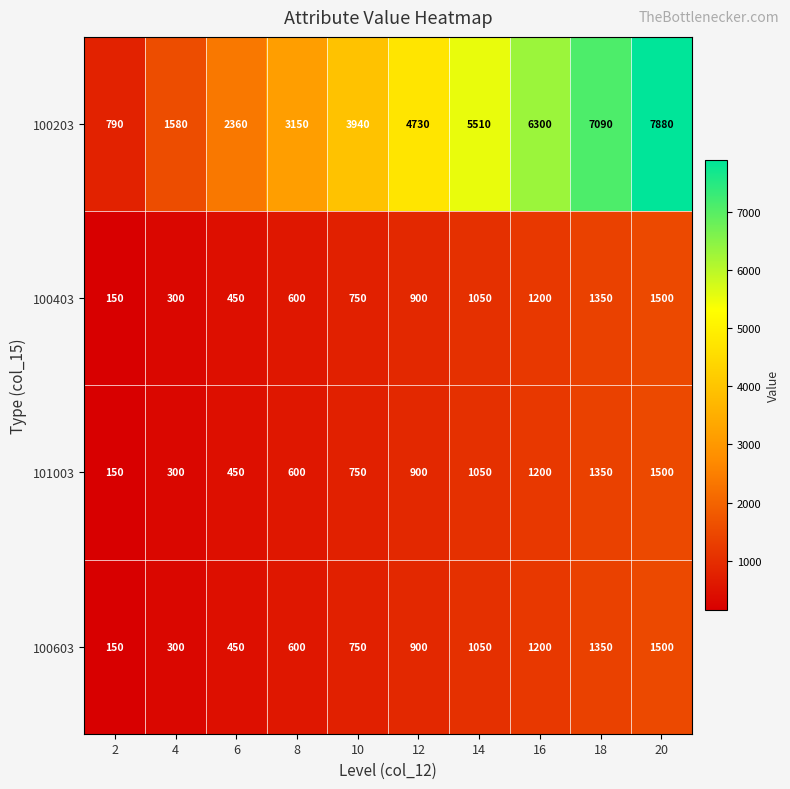

How many 101003 values are between 450 and 1200?

6